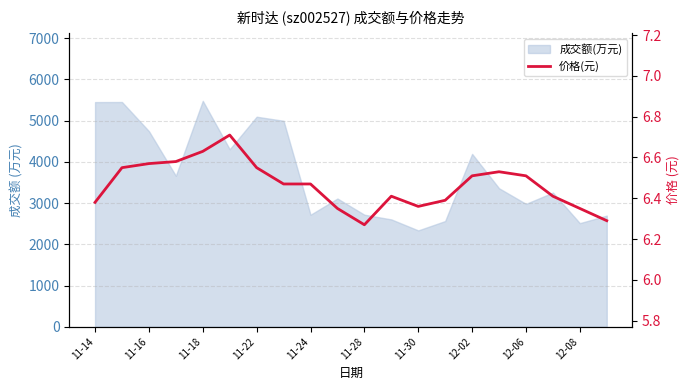

What is the change in value from 11-18 to 11?

-0.2